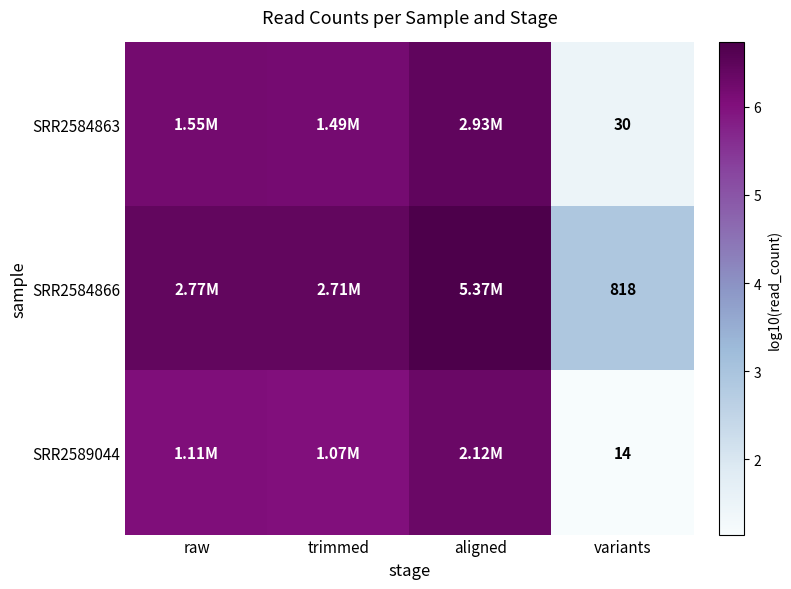

At how many categories does at least one series exceed 3?

3